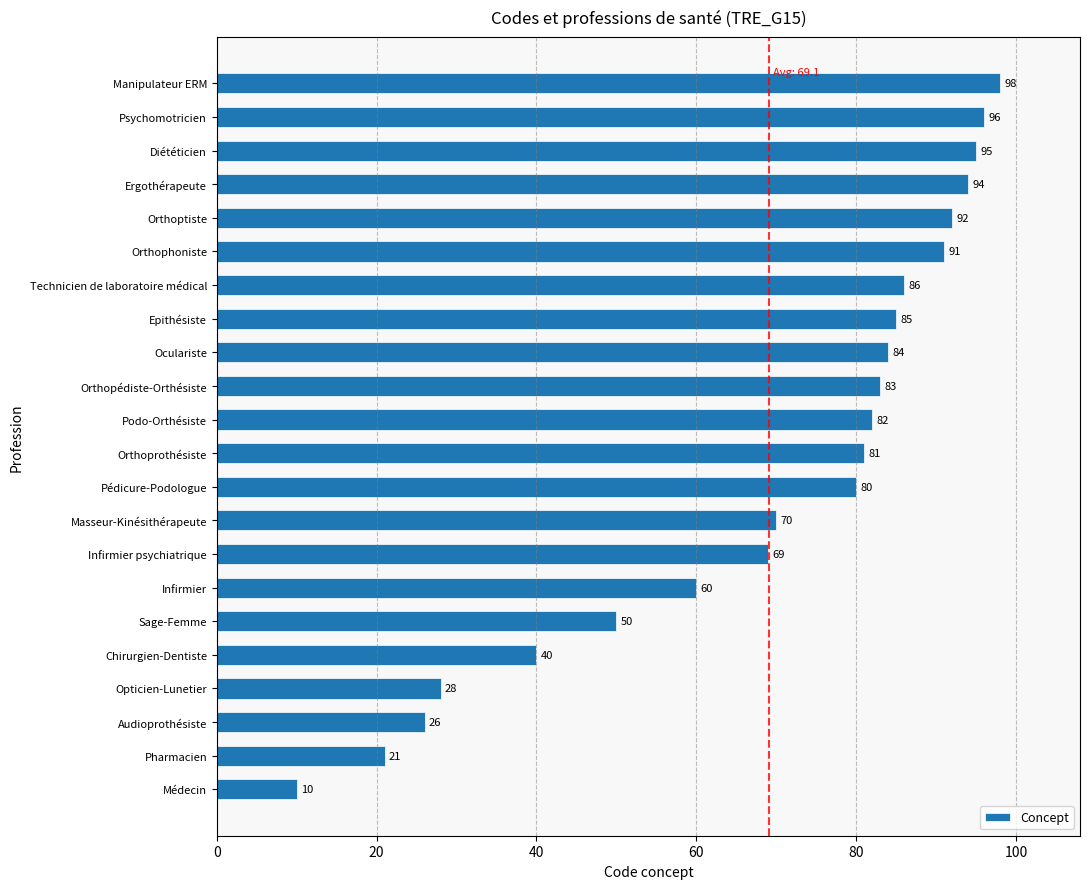

Are the bars grouped side by side (vs. stacked)?

No